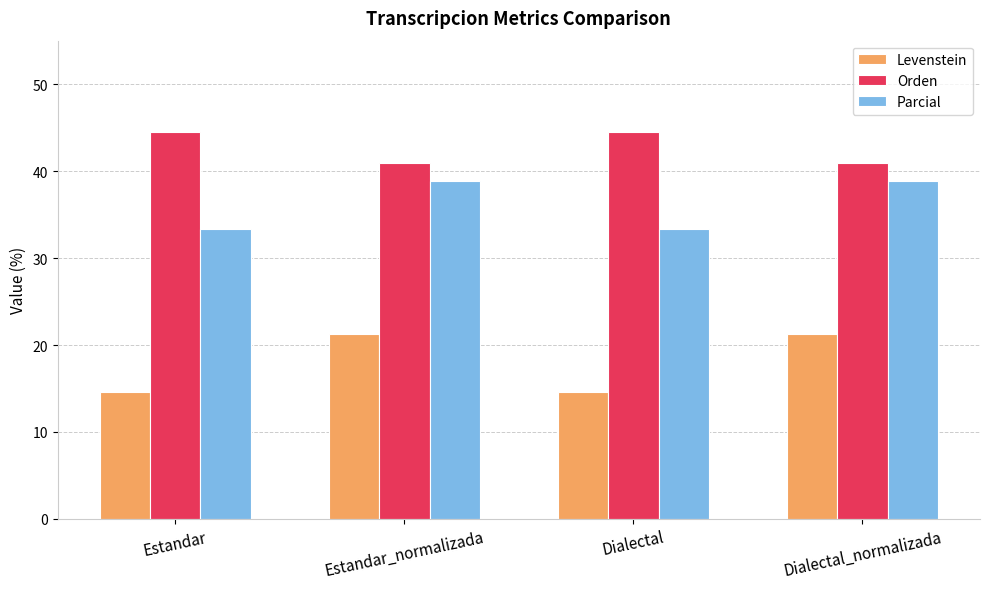

The Orden series shows 44.4 at Estandar. True or false?

True